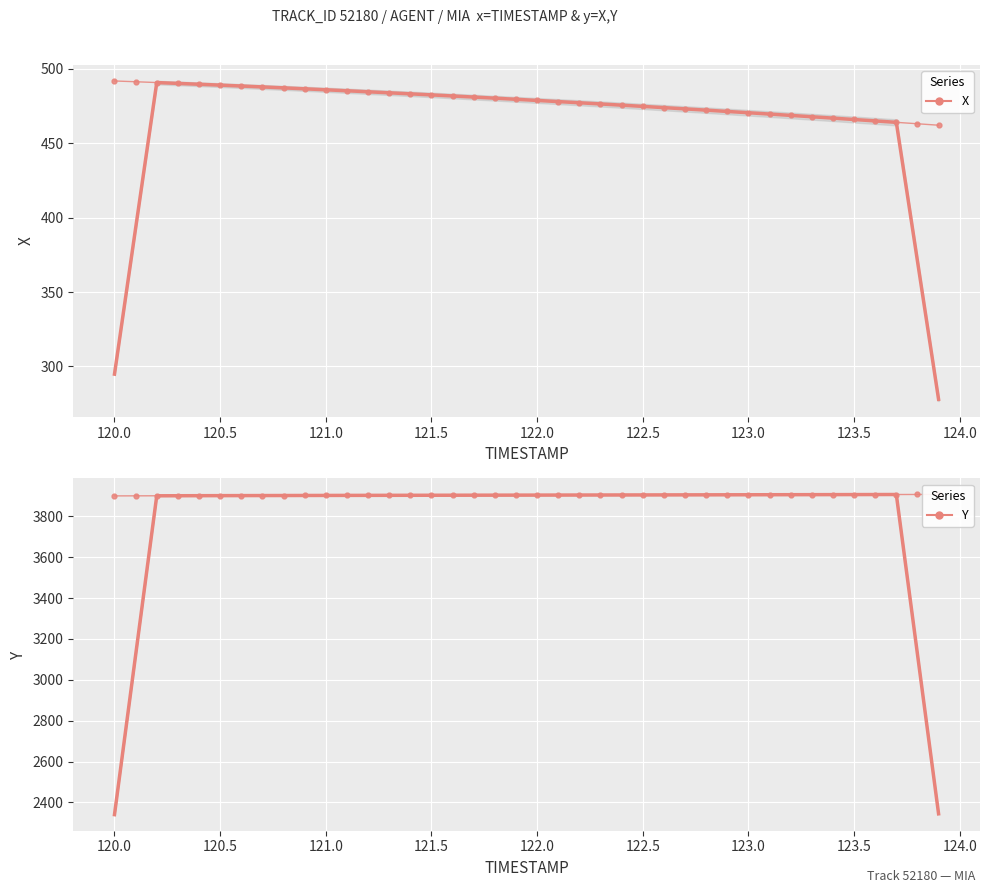

What is the sum of all Y values?

156143.0